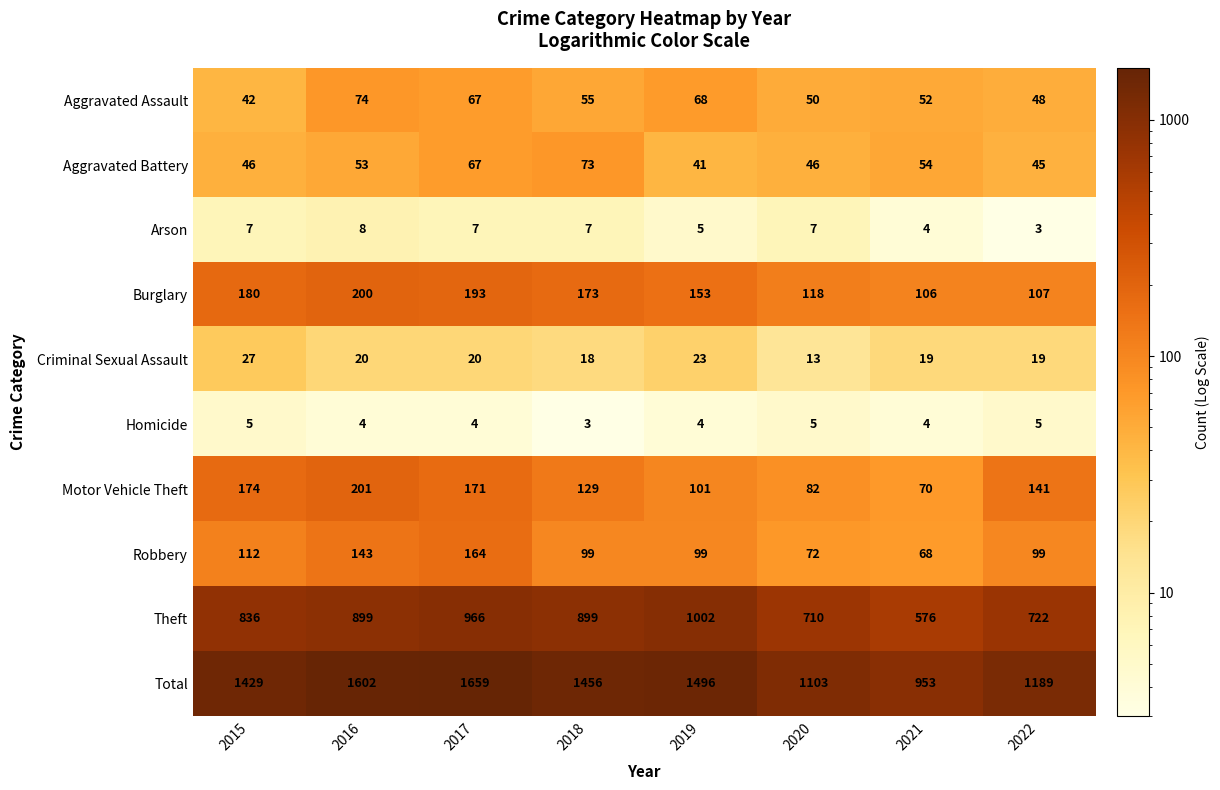

What is the difference between the highest and lowest values at 2021?

949